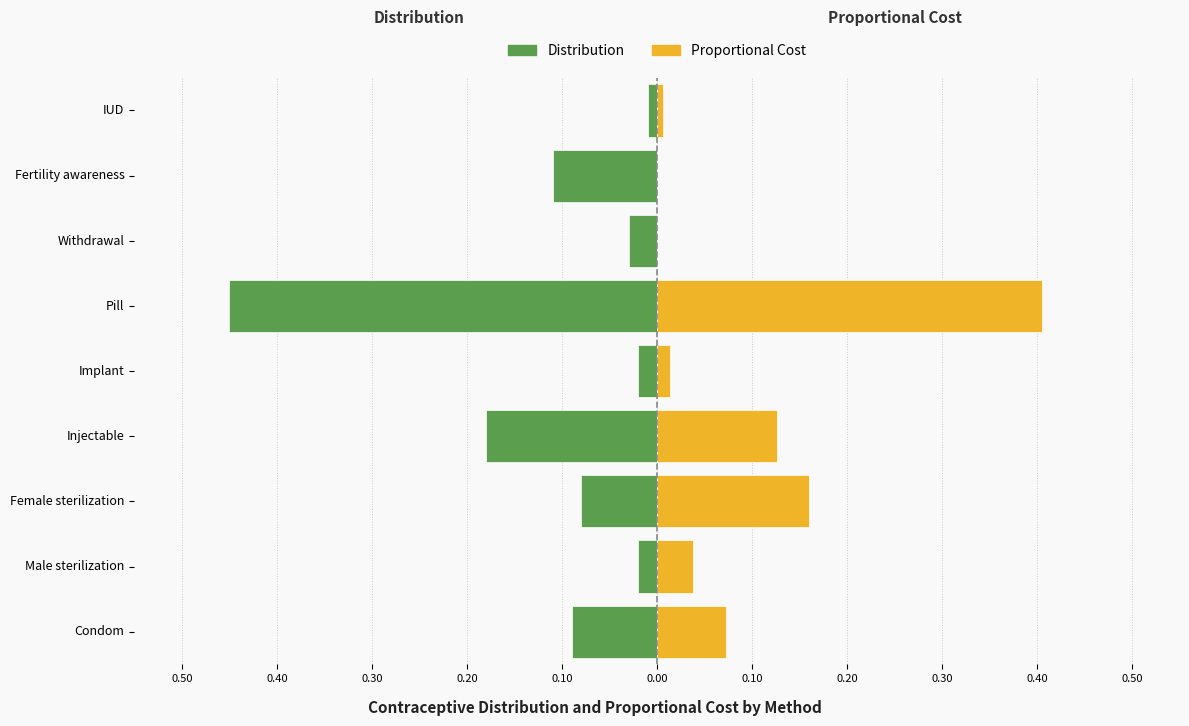

Reading left to right, transcribe all the data shown in this chart.

Distribution: -0.1	-0.0	-0.1	-0.2	-0.0	-0.5	-0.0	-0.1	-0.0
Proportional Cost: 0.1	0.0	0.2	0.1	0.0	0.4	0.0	0.0	0.0